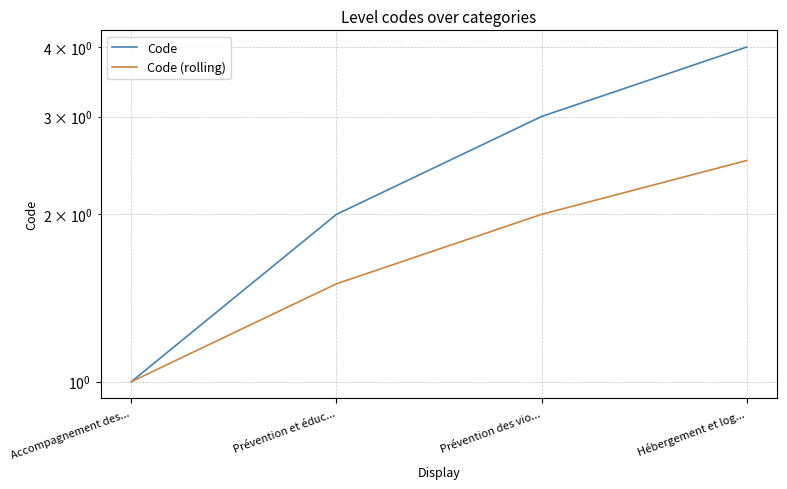

What is the label of the 3rd point from the left?

Prévention des vio...